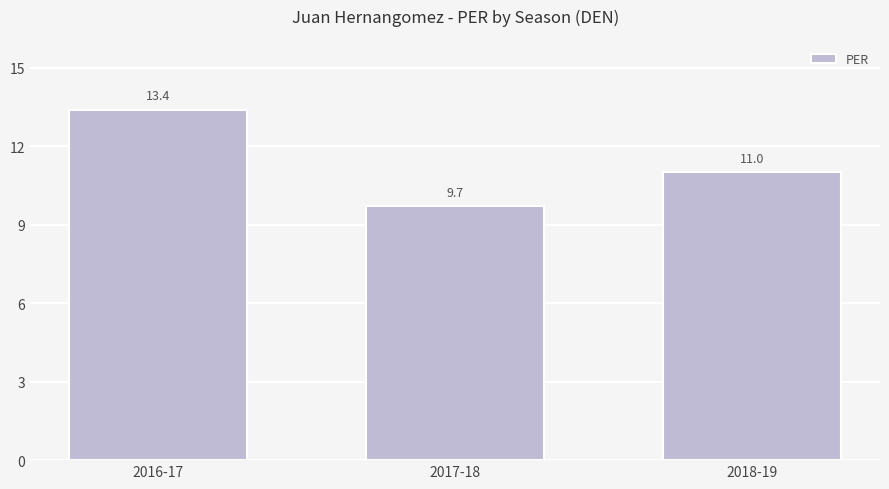

At which label does the data first exceed 11?

2016-17